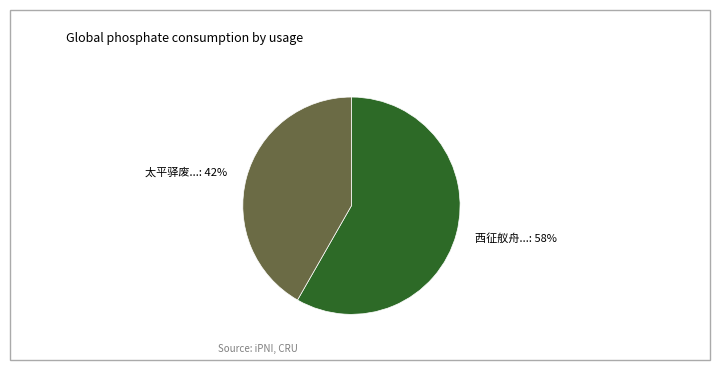

What percentage is the 太平驿废... slice, to the nearest percent?

42%